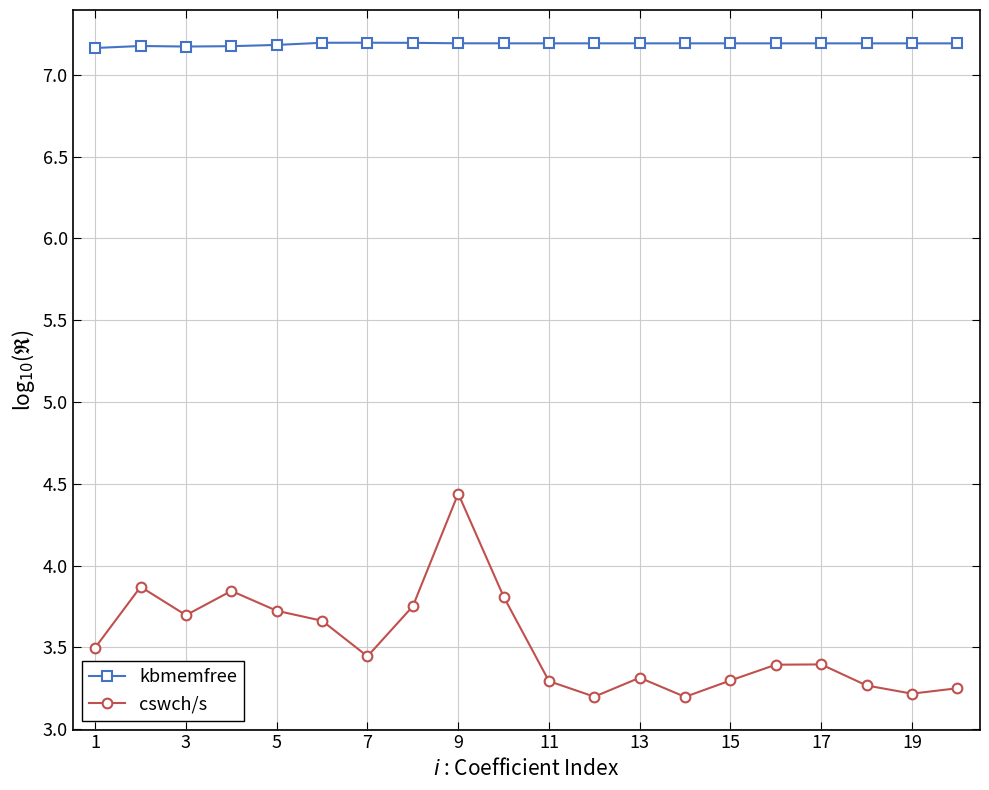

What is the difference between the second highest and minimum values in the cswch/s series?

0.7